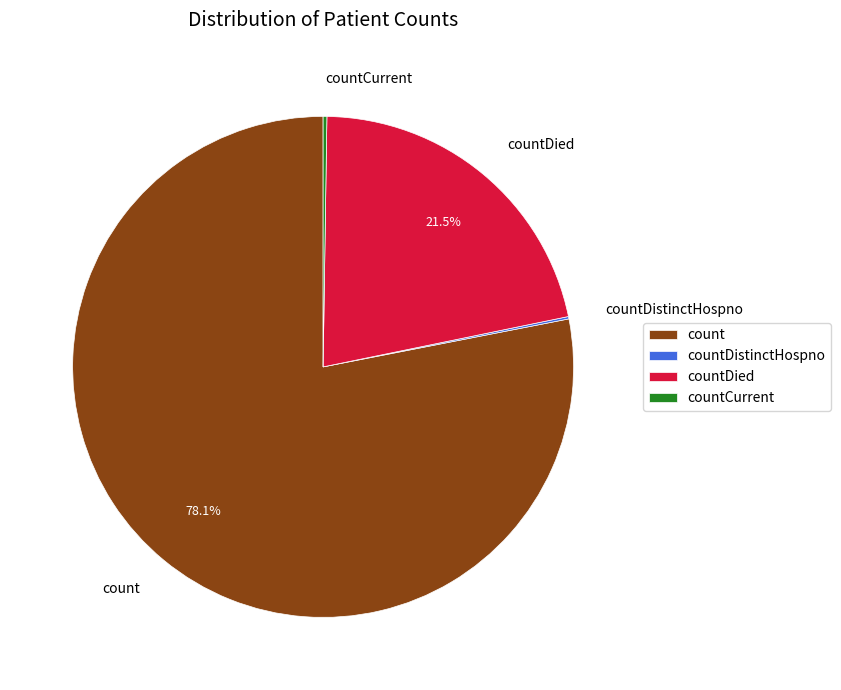

Is the sum of count and countDied greater than half?

Yes